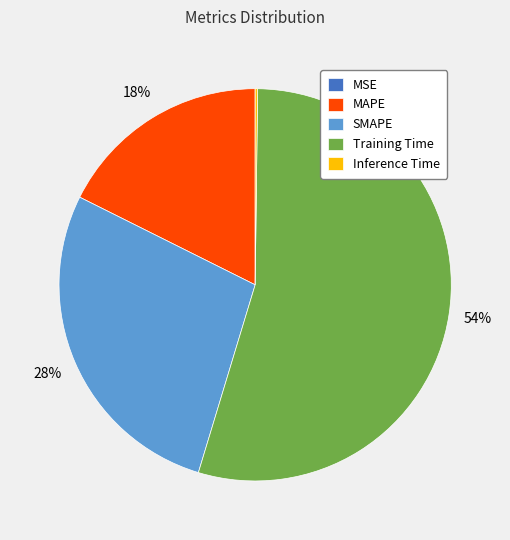

To the nearest percent, what portion does SMAPE represent?

28%